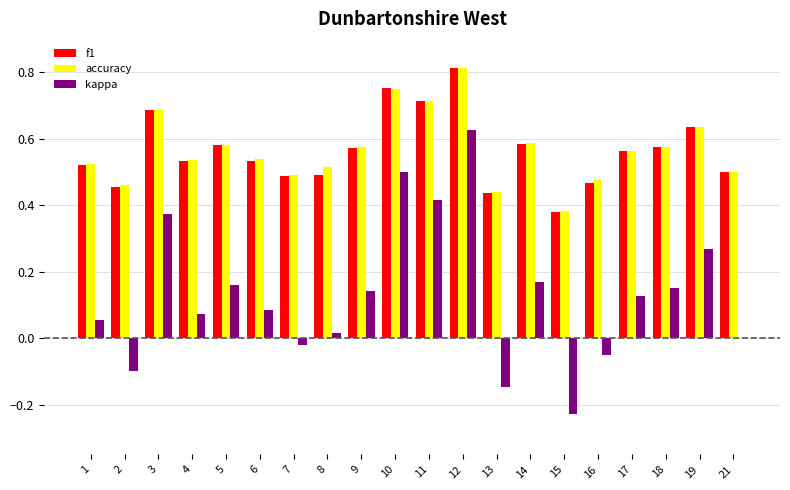

The value of f1 at 11 is 1.0. True or false?

False